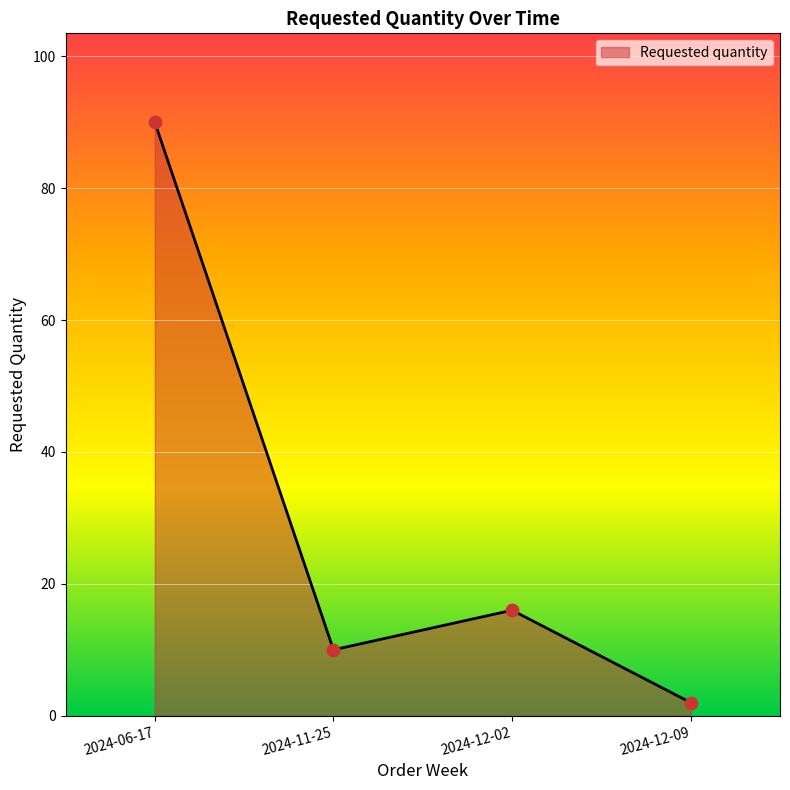

Between 2024-06-17 and 2024-12-09, which is larger?

2024-06-17